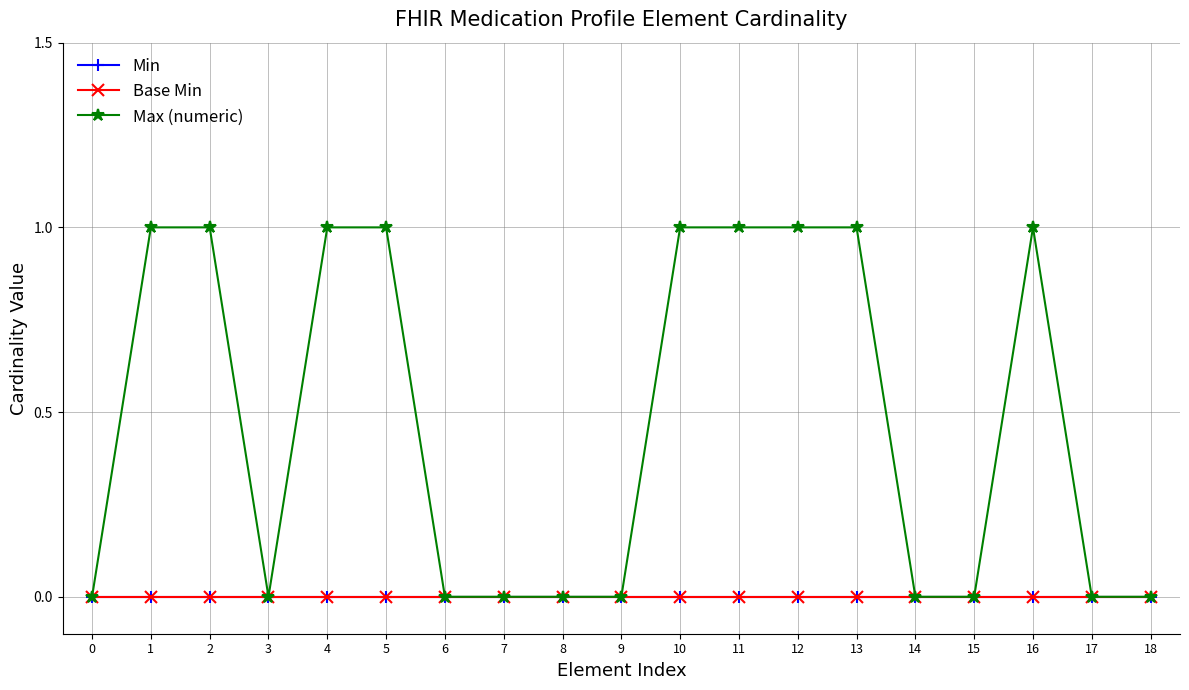

Does the chart have visible grid lines?

Yes